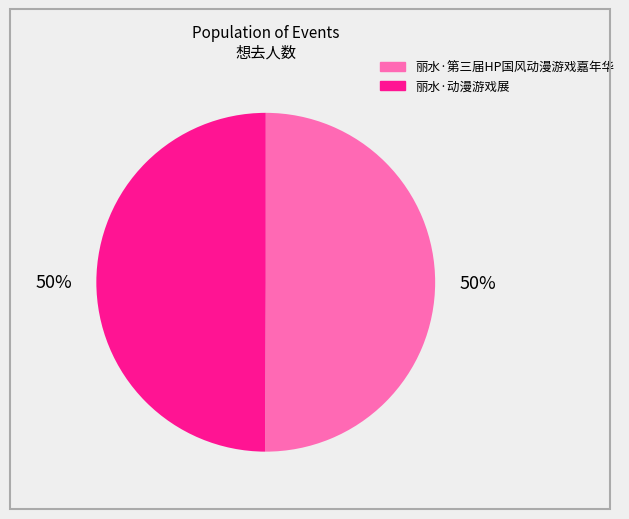

True or false: 丽水·动漫游戏展 accounts for 50% of the total.

True